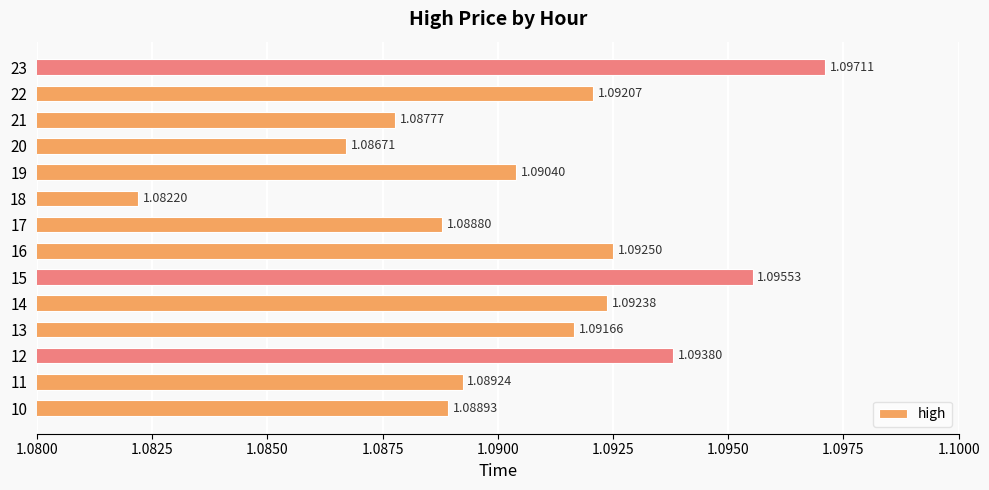

Does the chart contain stacked bars?

No